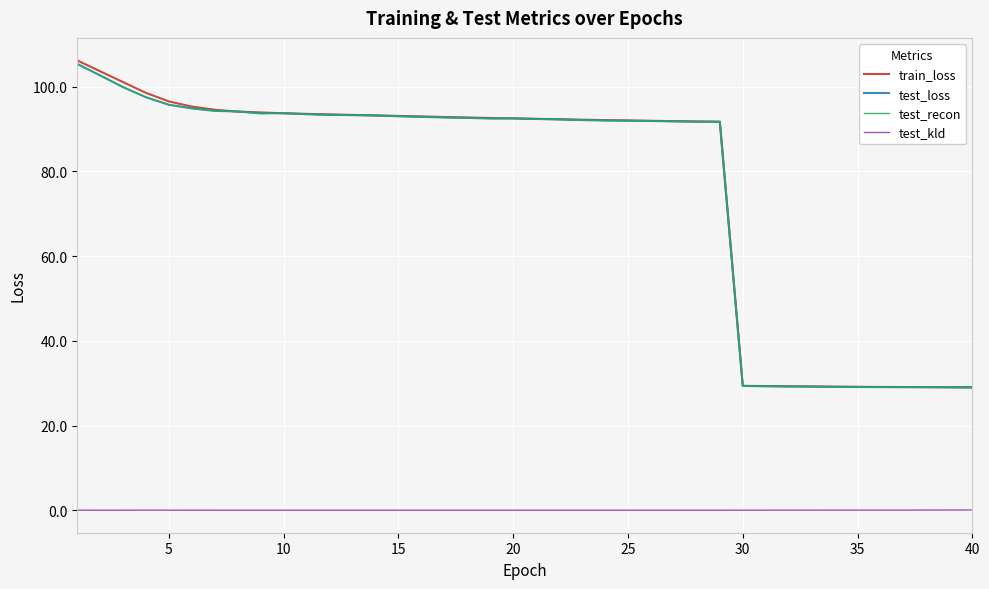

What is the sum of all test_kld values?

0.3